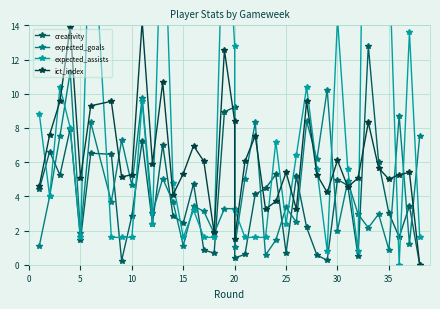

Does the chart display data point markers on the line(s)?

Yes